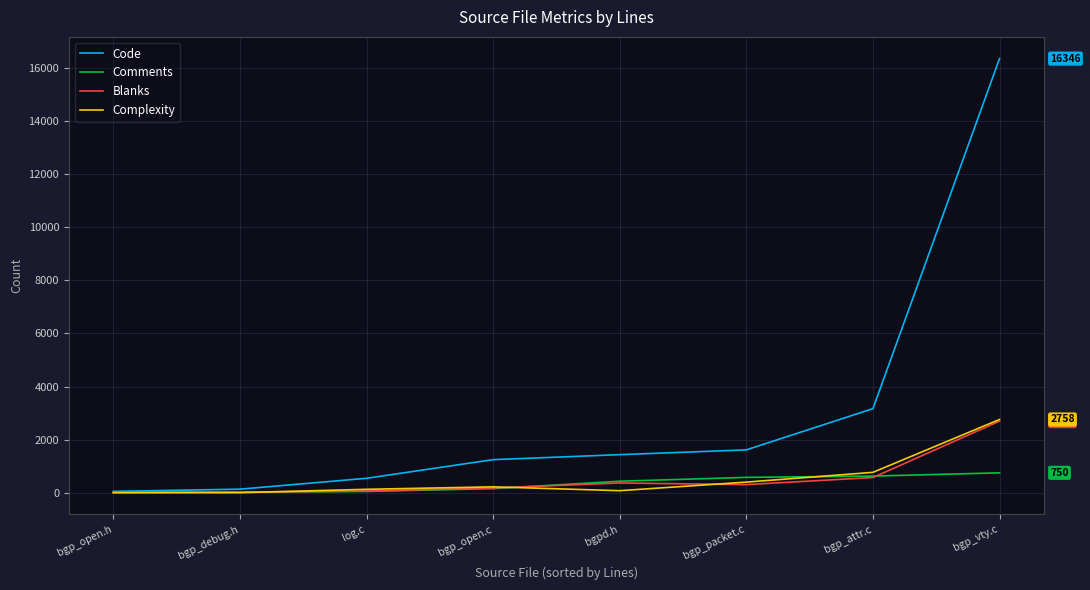

Which series has the widest spread of values?

Code